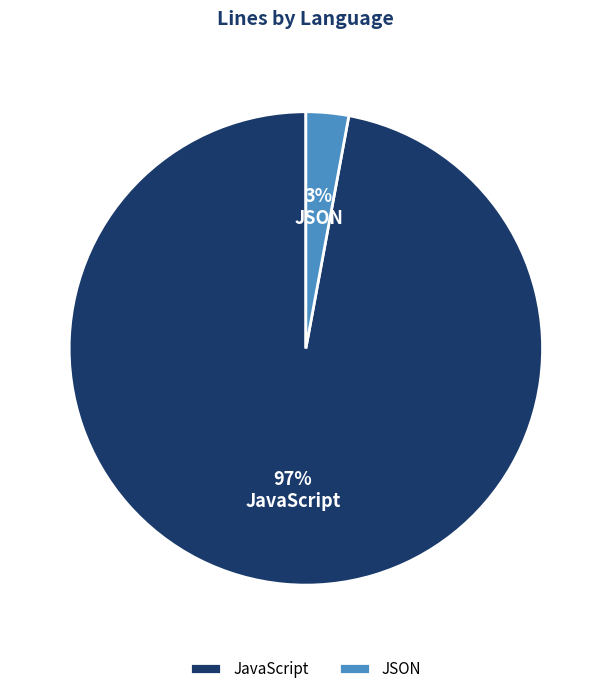

To the nearest percent, what is the average slice percentage?

50%